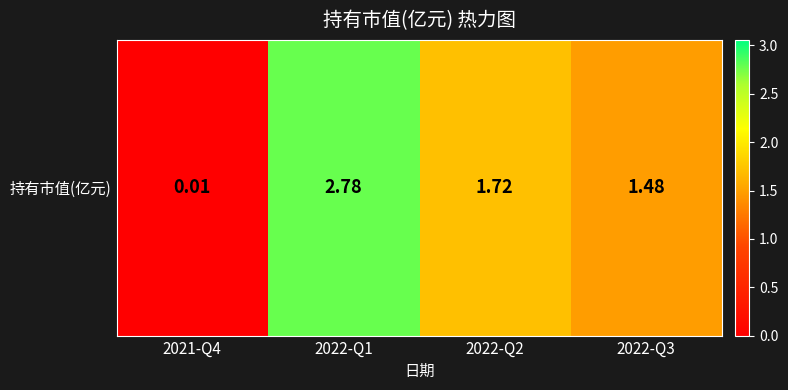

What is the difference between the second highest and second lowest values?

0.2